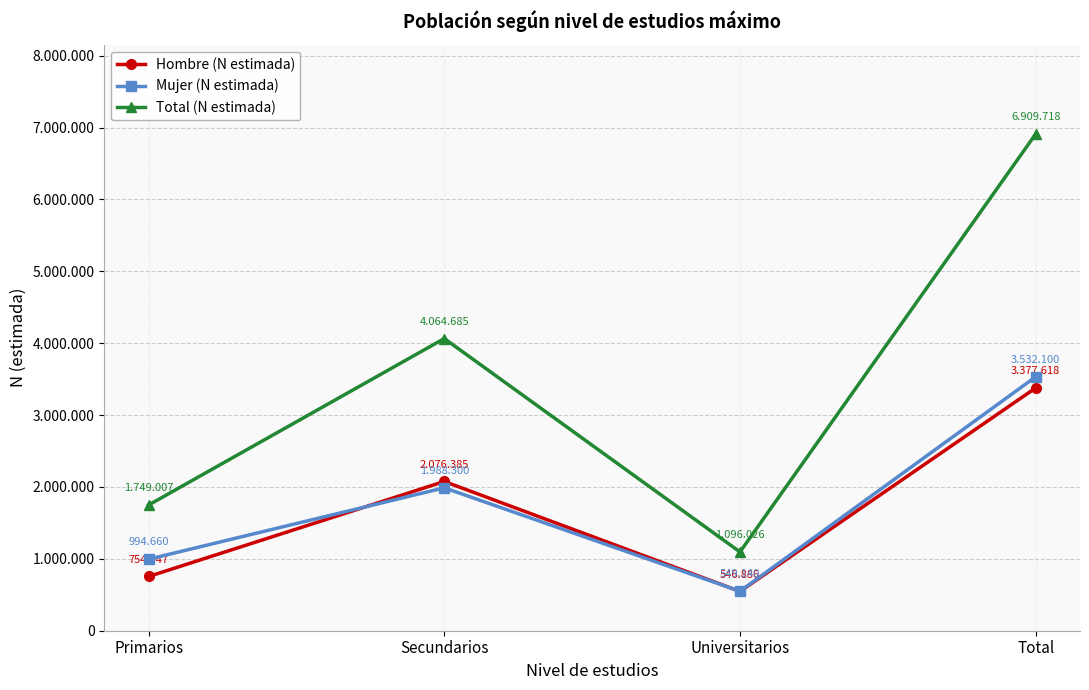

What is the minimum value shown in the chart?

546886